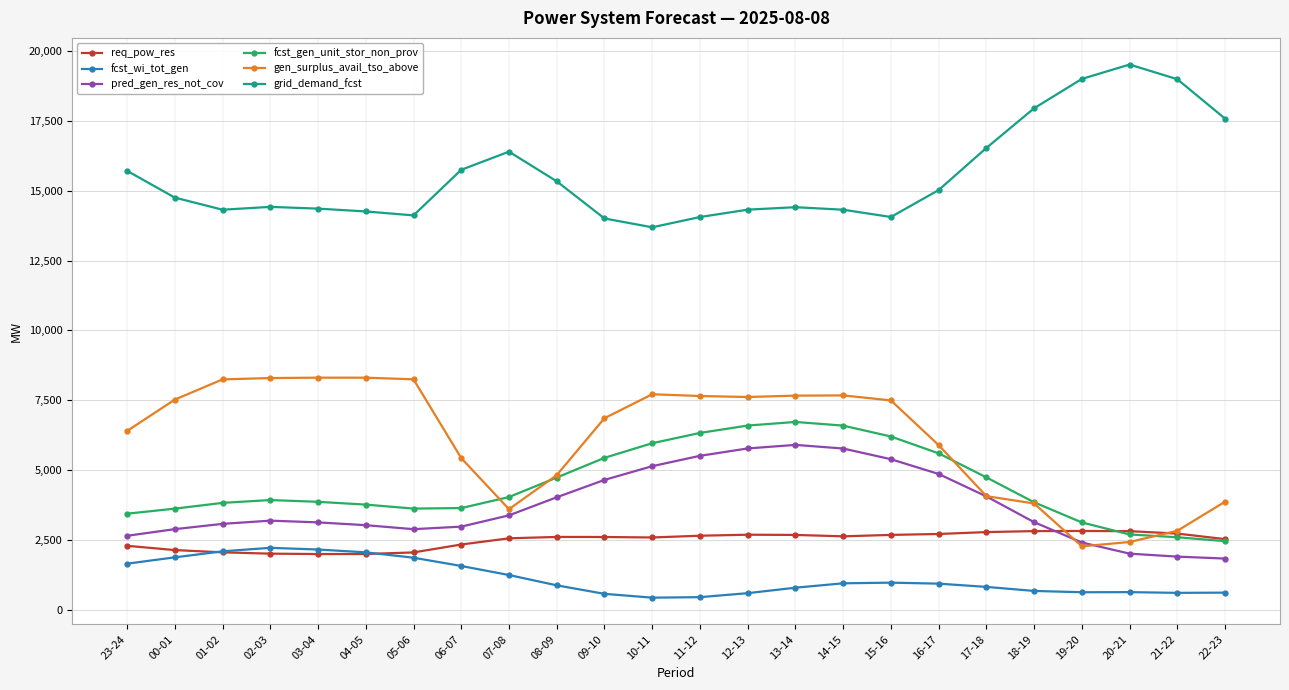

Rank the series by their maximum value, from highest to lowest.

grid_demand_fcst, gen_surplus_avail_tso_above, fcst_gen_unit_stor_non_prov, pred_gen_res_not_cov, req_pow_res, fcst_wi_tot_gen